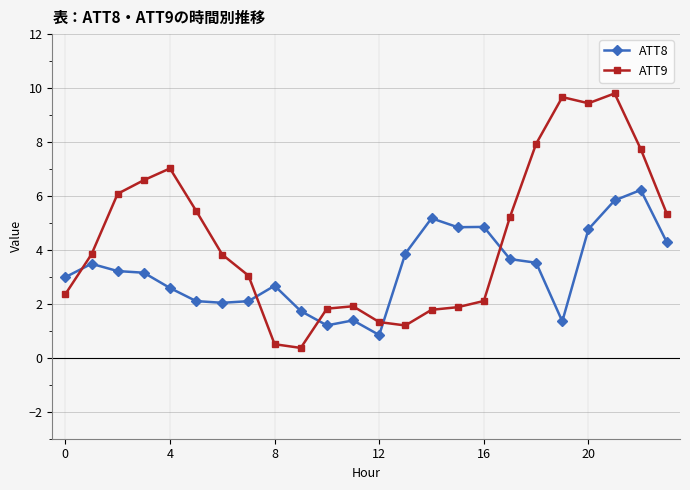

After their last crossing, which series has the higher values: ATT8 or ATT9?

ATT9